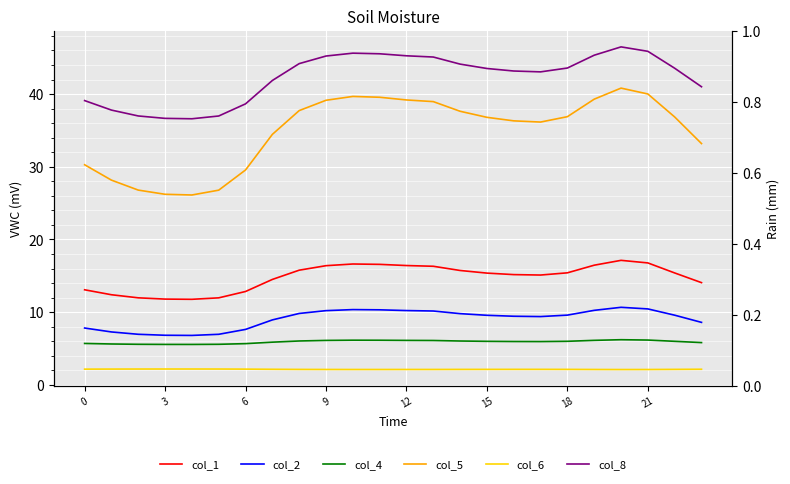

True or false: col_2 and col_4 cross at least once.

False